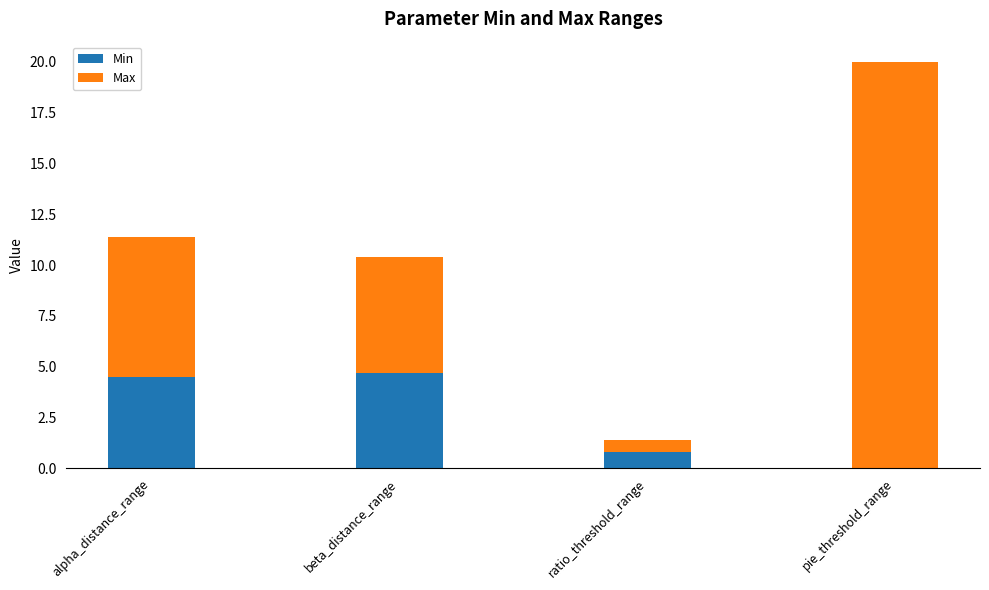

At which label is Min closest to 2?

ratio_threshold_range